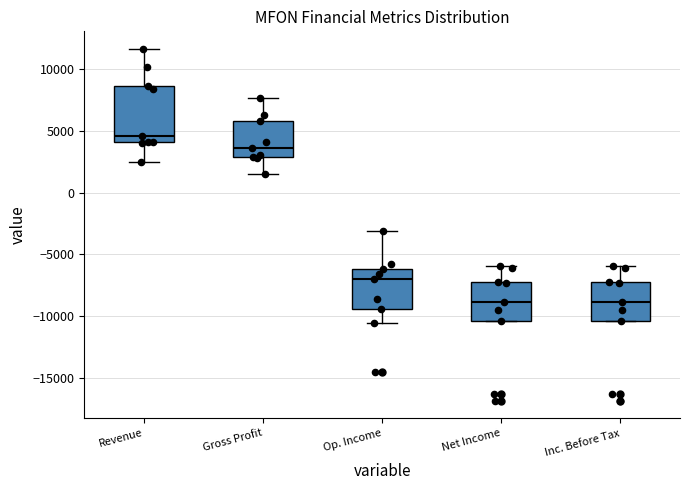

Reading left to right, transcribe this box plot: for each box, give where its median line is, the range the box spans, and where its two whiskers end, as read against the y-axis. The values are not printed on the chart, so give them approximately, as read against the axis.

Revenue: median 4500, box 4000 to 8500, whiskers 2500 to 11500
Gross Profit: median 3500, box 3000 to 6000, whiskers 1500 to 7500
Op. Income: median -7000, box -9500 to -6000, whiskers -10500 to -3000
Net Income: median -9000, box -10500 to -7000, whiskers -10500 to -6000
Inc. Before Tax: median -9000, box -10500 to -7000, whiskers -10500 to -6000